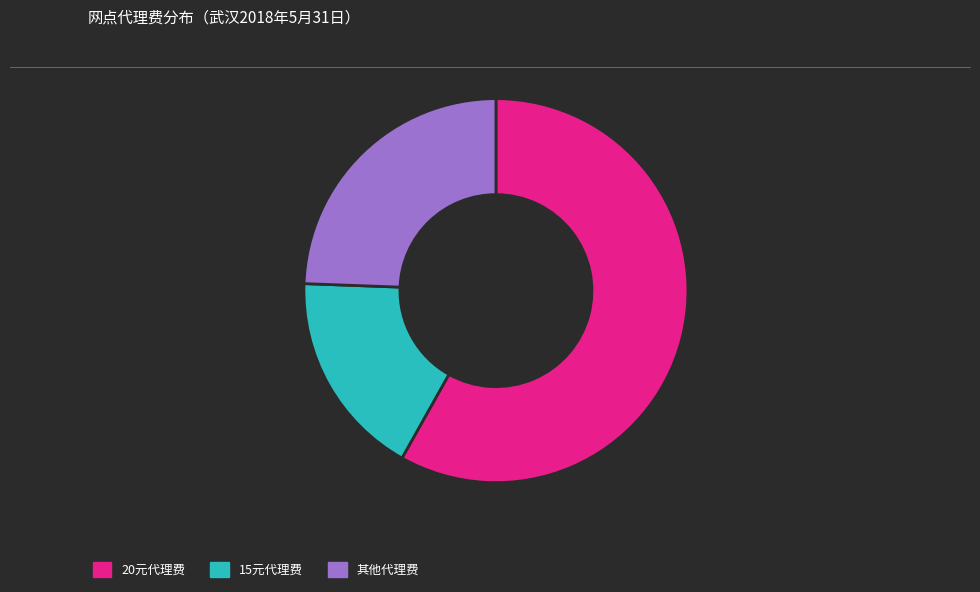

Is there a majority slice in this chart?

Yes